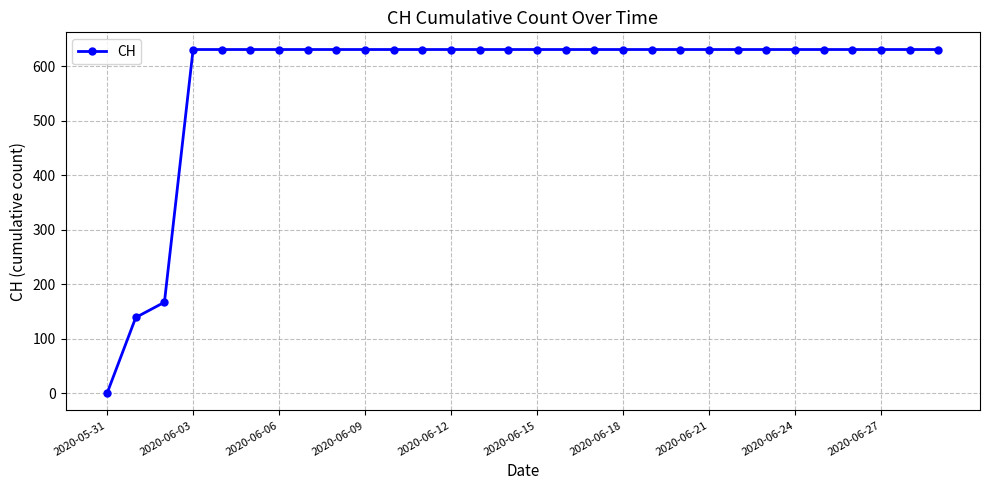

What is the value of the 22nd point from the left?

631